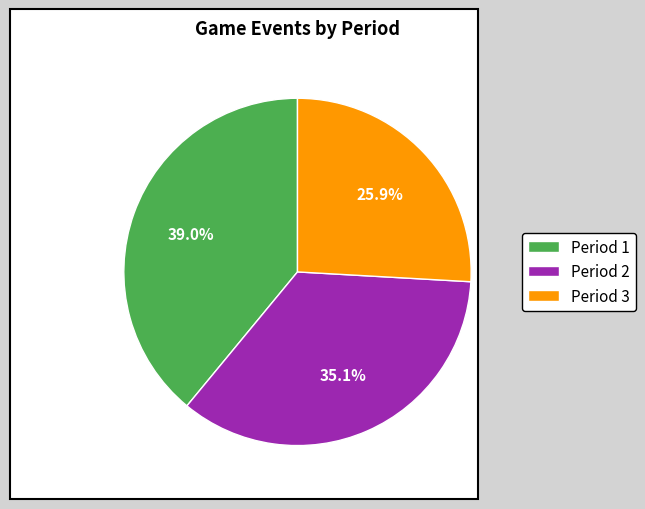

To the nearest percent, what is the difference between the Period 2 and Period 1 slice percentages?

4%